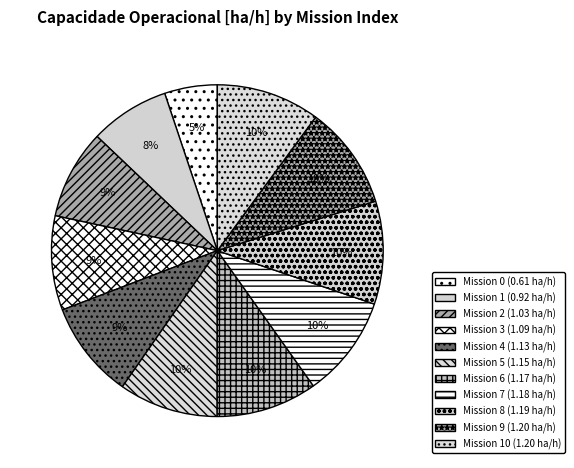

To the nearest percent, what is the difference between the largest and smallest slice percentages?

5%